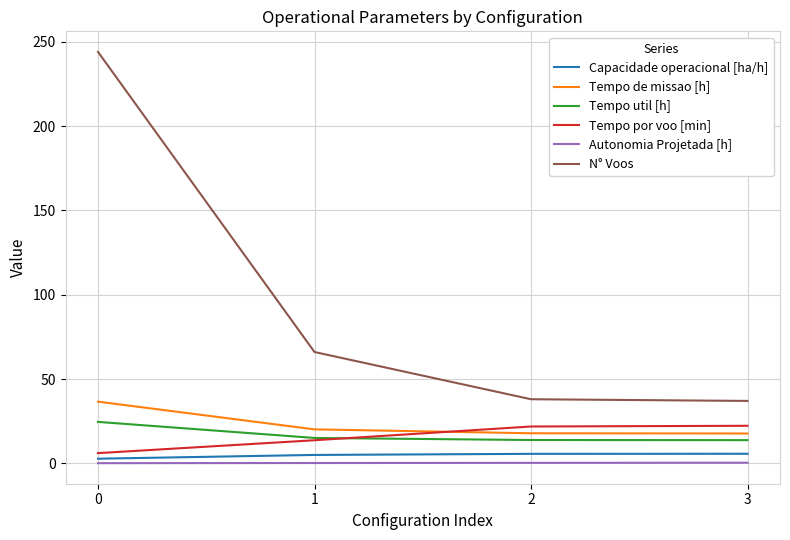

Rank the series by their maximum value, from lowest to highest.

Autonomia Projetada [h], Capacidade operacional [ha/h], Tempo por voo [min], Tempo util [h], Tempo de missao [h], N° Voos